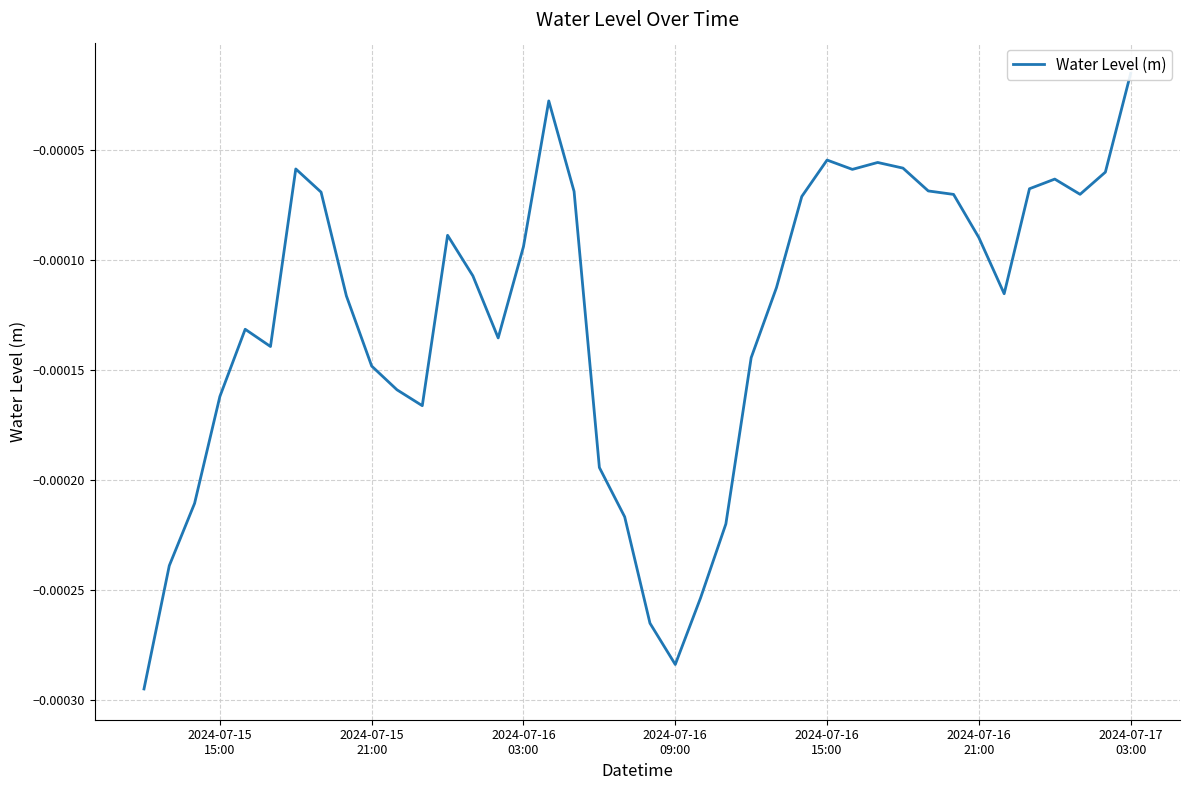

The chart shows a value of -0.0 at 37. True or false?

False